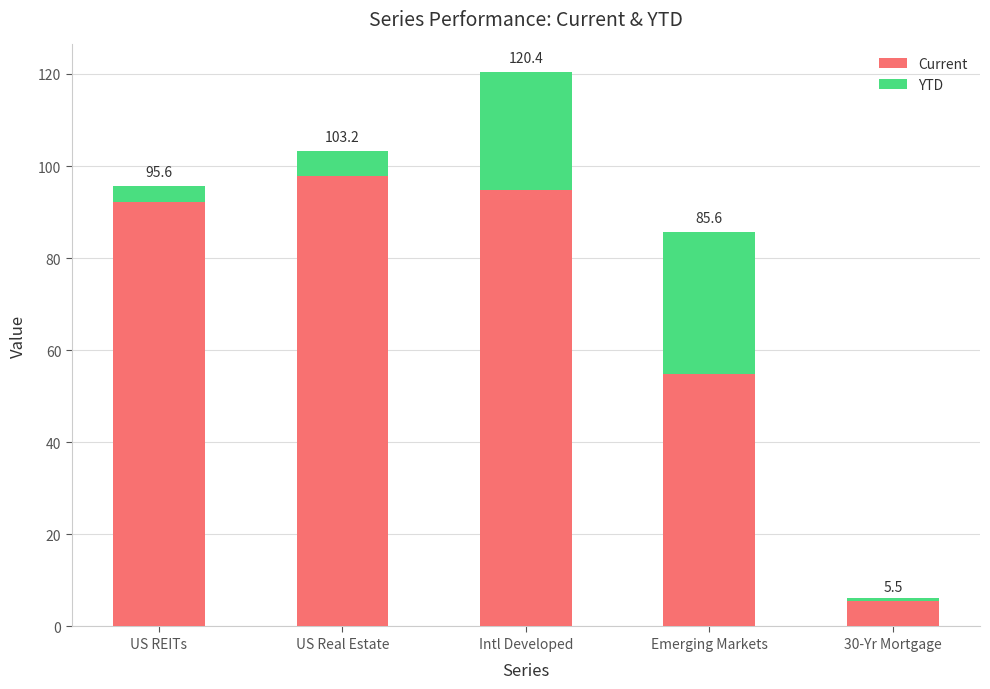

Reading right to left, extract all data points from this chart.

Current: 30-Yr Mortgage=6.2	Emerging Markets=54.7	Intl Developed=94.9	US Real Estate=97.9	US REITs=92.2
YTD: 30-Yr Mortgage=-0.7	Emerging Markets=30.9	Intl Developed=25.5	US Real Estate=5.2	US REITs=3.5